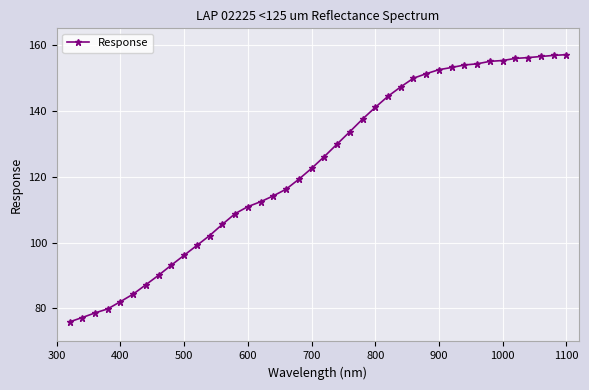

What is the difference between the maximum and second lowest values?

79.8